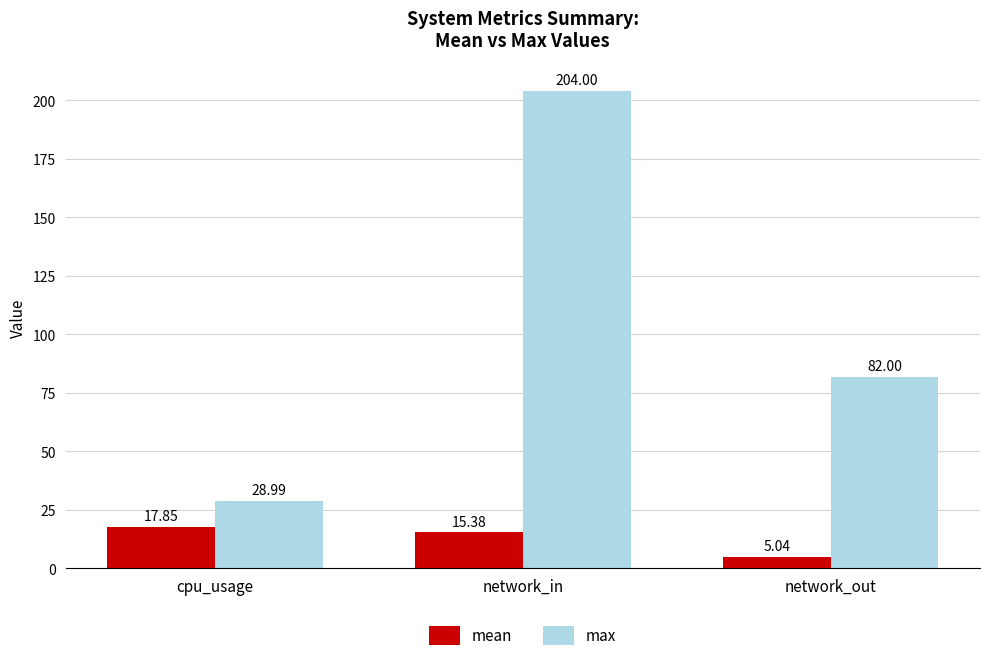

What is the average value of the mean series?

12.8